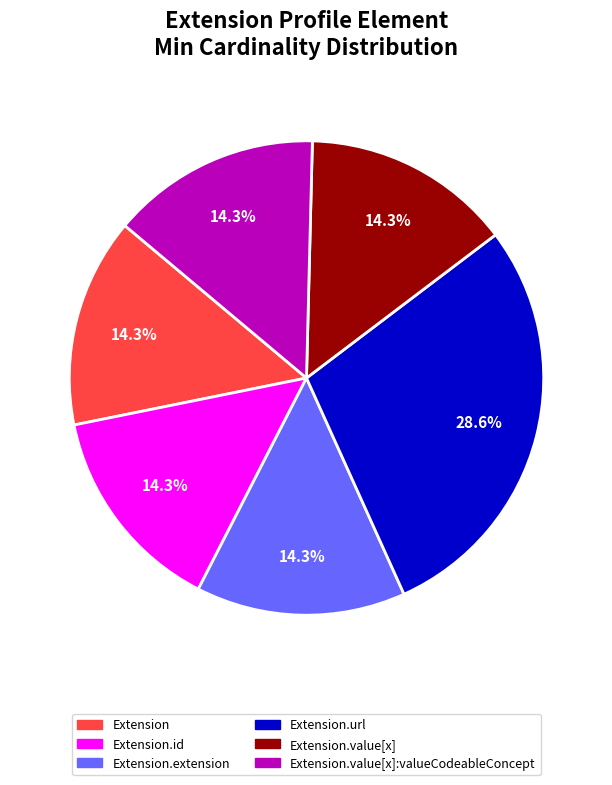

Does any single category account for the majority?

No